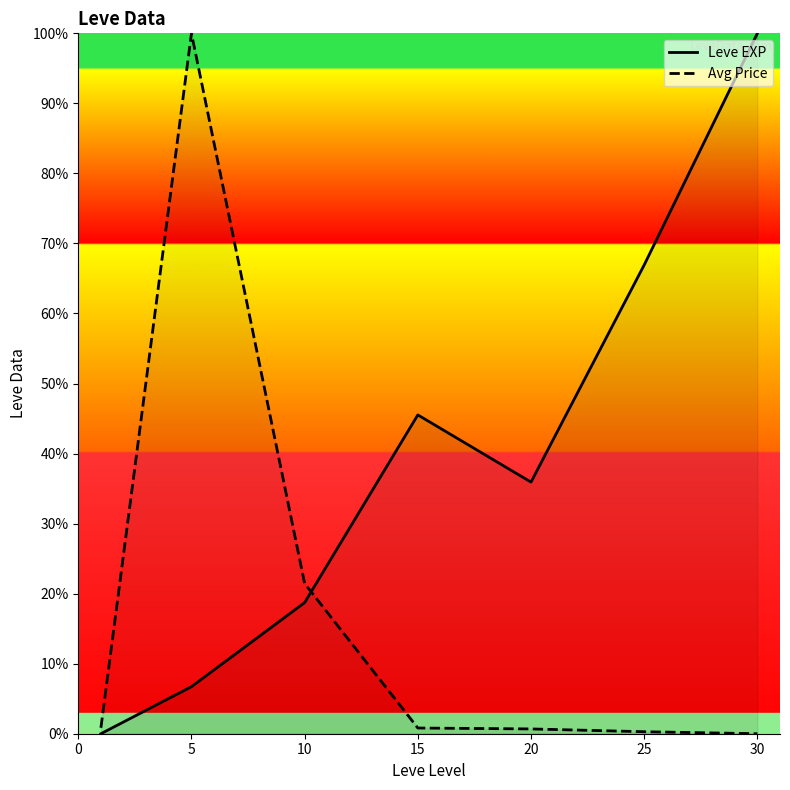

Reading left to right, list all the values displayed in this chart.

Leve EXP: 0.0	6.7	18.7	45.5	35.9	66.9	100.0
Avg Price: 0.8	100.0	21.4	0.8	0.7	0.3	0.0